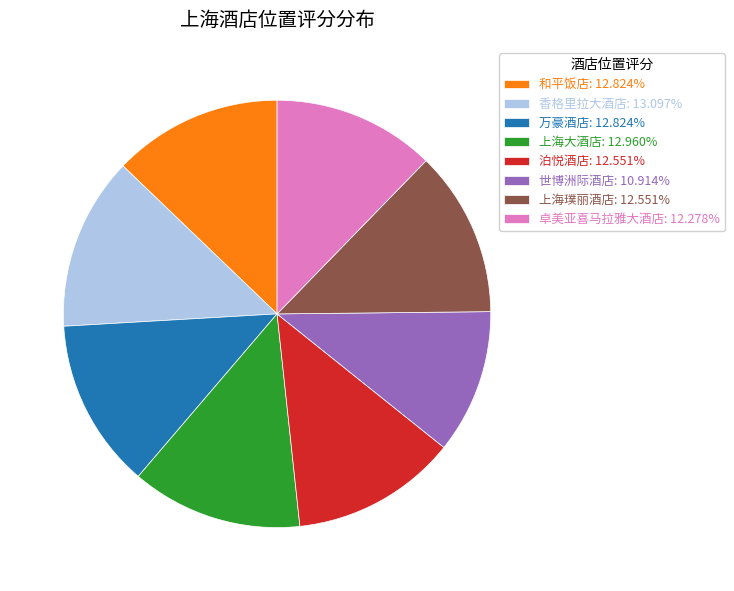

How many segments does this pie chart have?

8